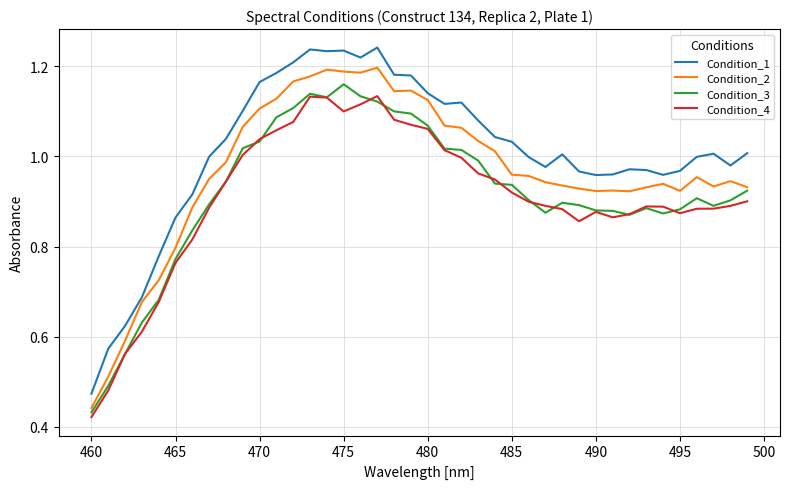

Does the chart have visible grid lines?

Yes